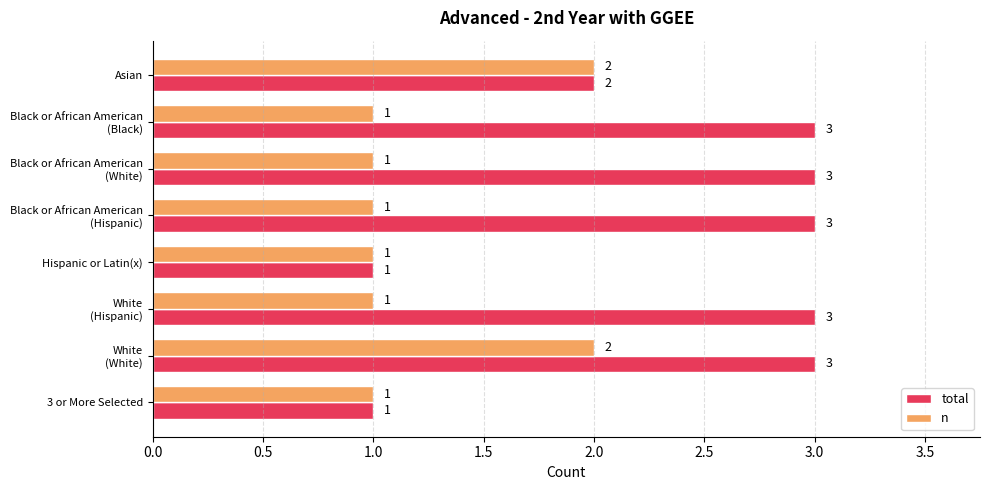

Rank the series by their average value, from highest to lowest.

total, n